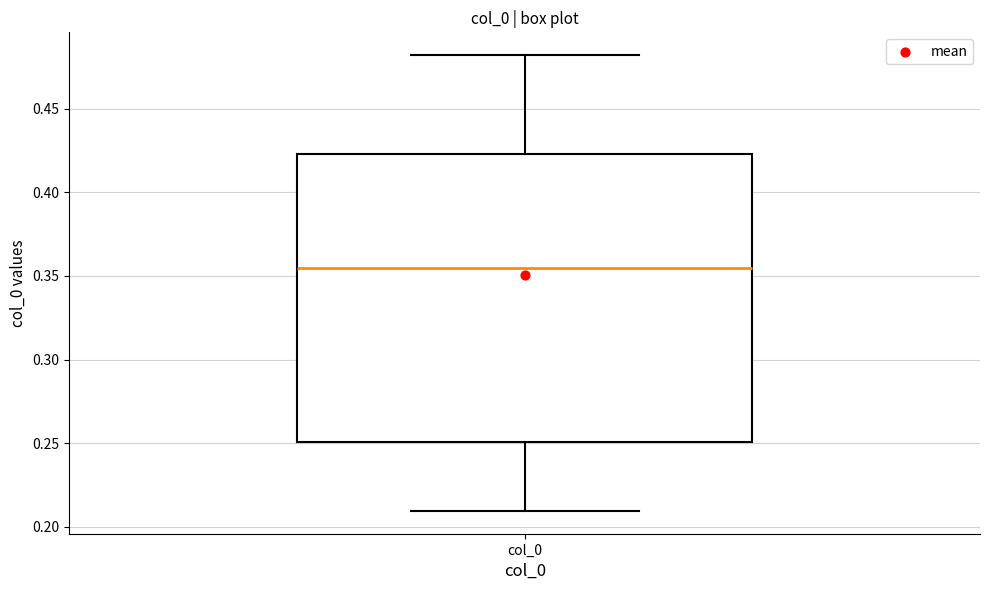

Where does the upper whisker of the box for col_0 end on the y-axis? The values are not printed on the chart, so give them approximately, as read against the axis.

0.480